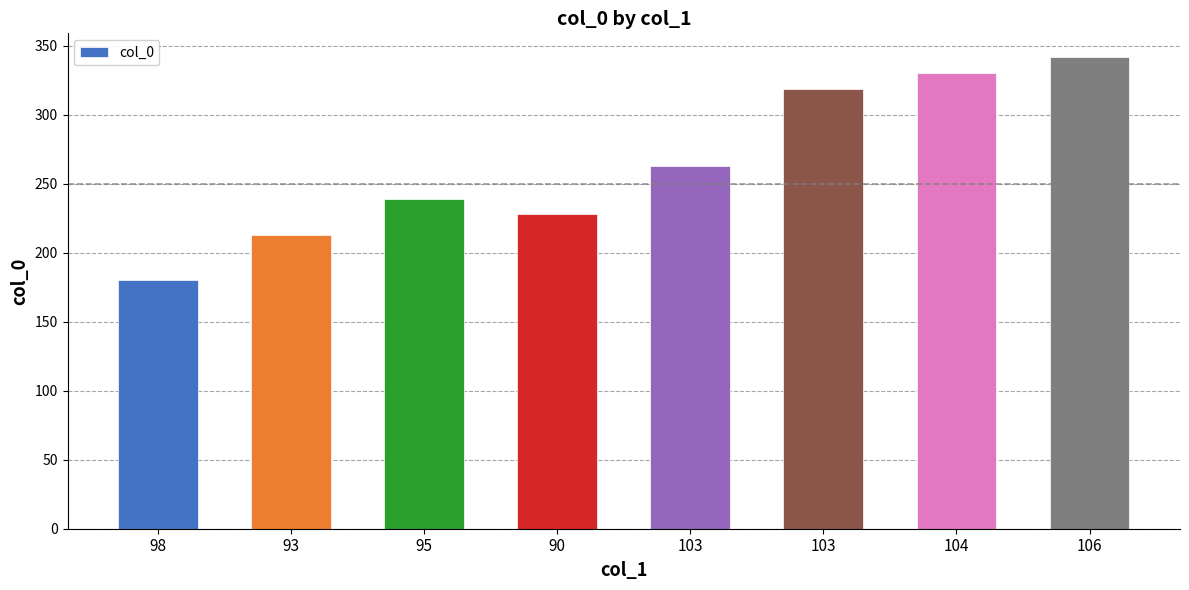

The chart shows a value of 193 at 103. True or false?

False